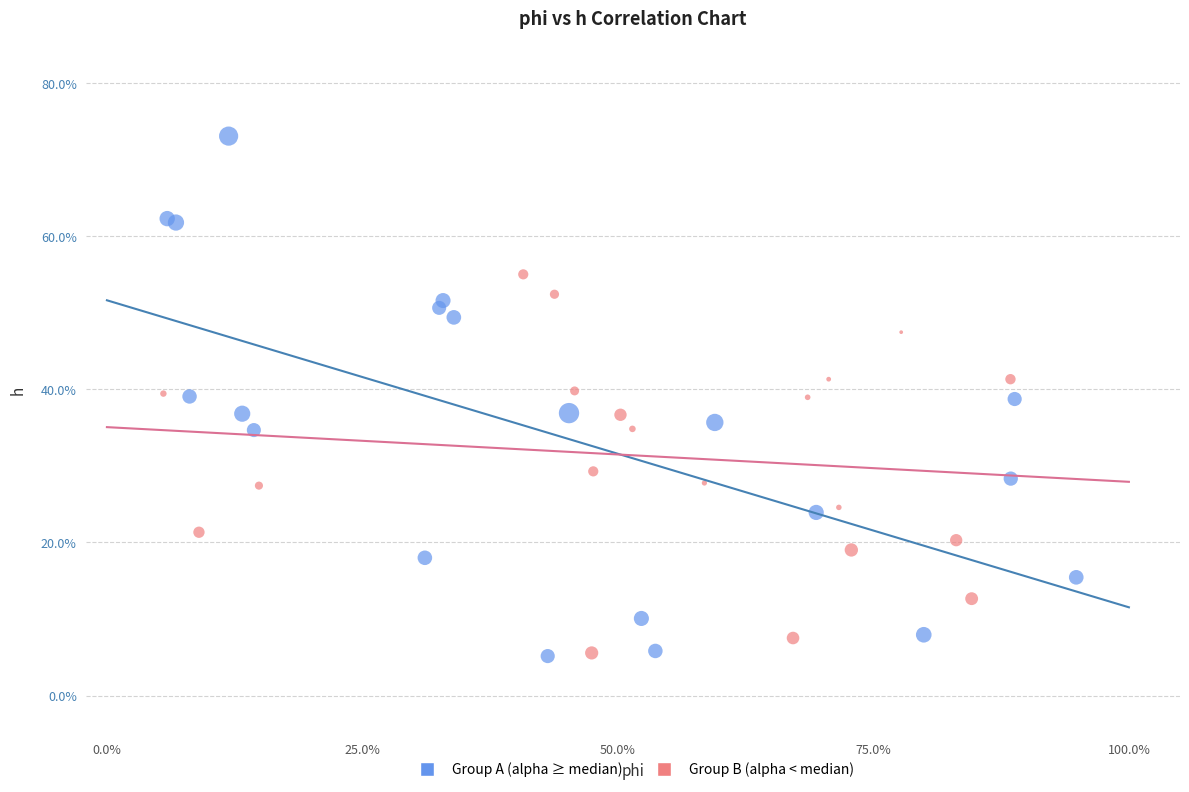

What are all the series names shown in the legend?

Group A (alpha ≥ median), Group B (alpha < median)